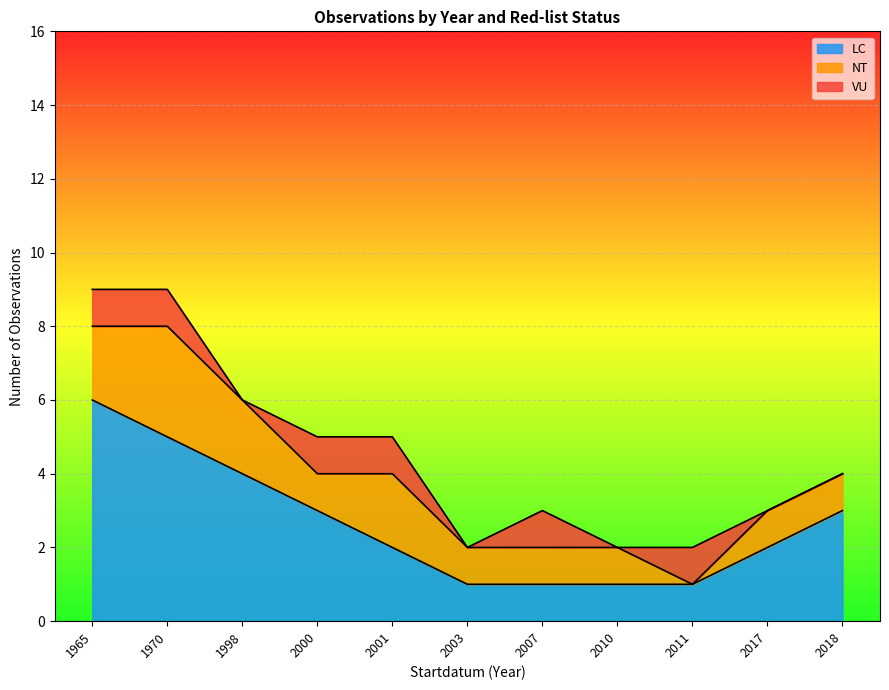

What is the sum of the LC values at 1965 and 2001?

8